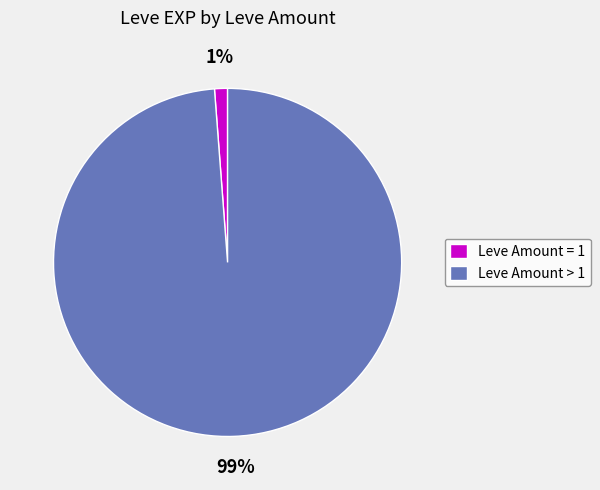

To the nearest percent, what is the difference between the Leve Amount = 1 and Leve Amount > 1 slice percentages?

98%